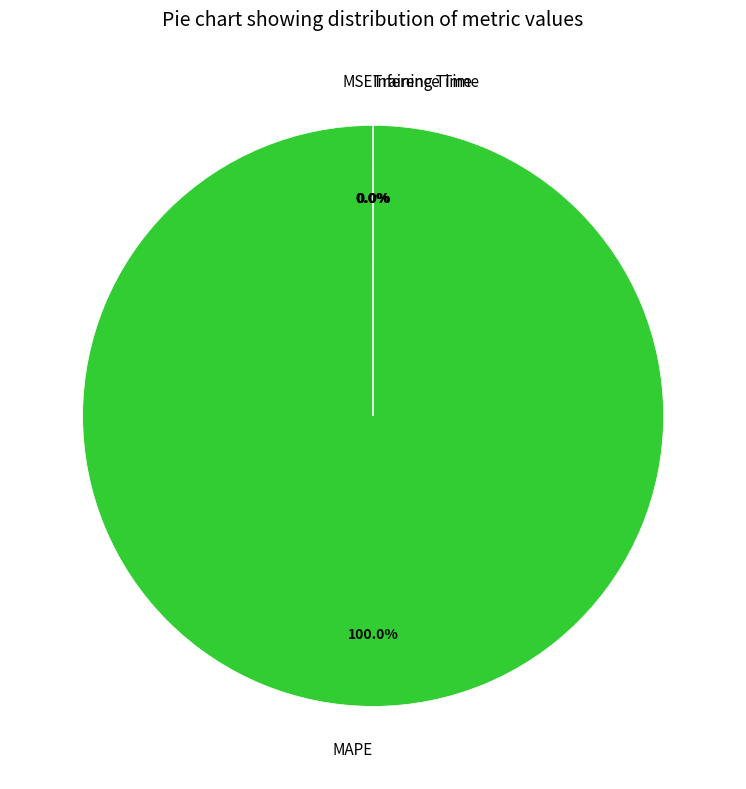

What percentage is the MAPE slice, to the nearest percent?

100%